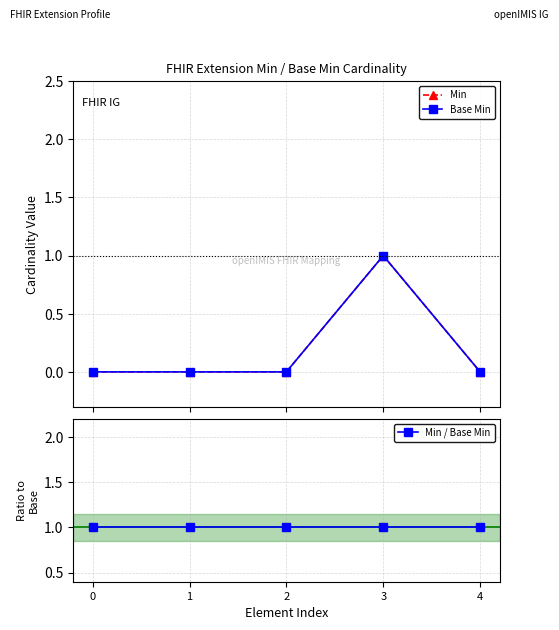

Is it true that Min / Base Min equals 1 at 4?

True